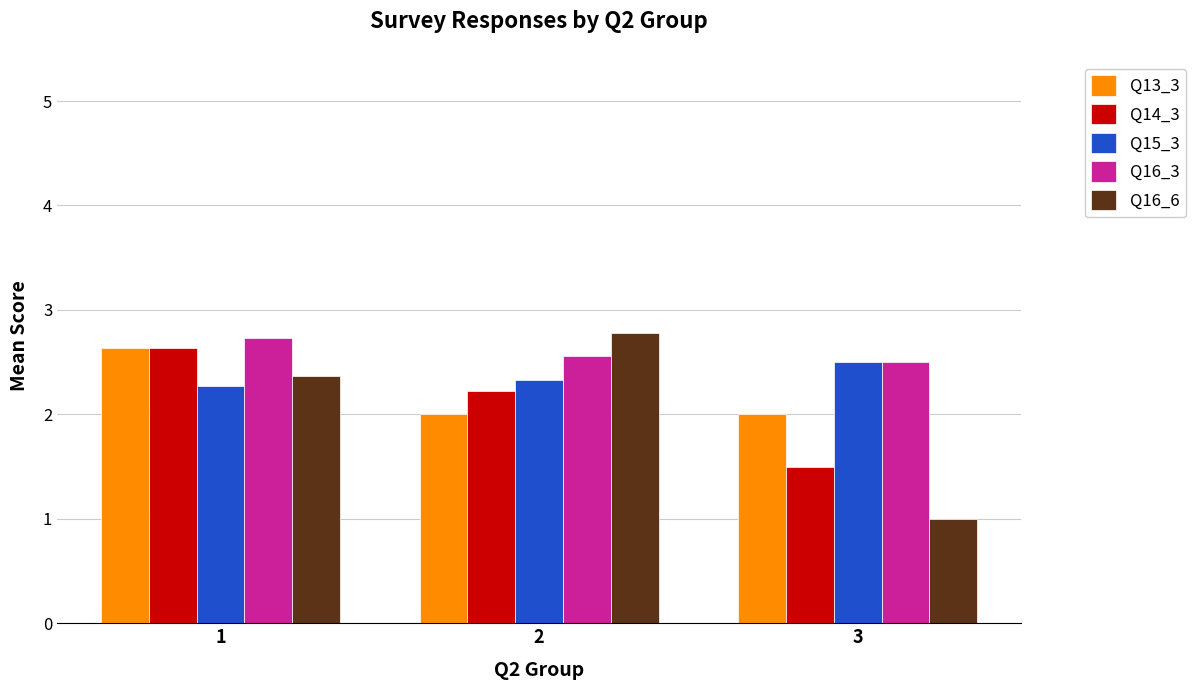

Where is Q16_6 nearest to the value 1?

3